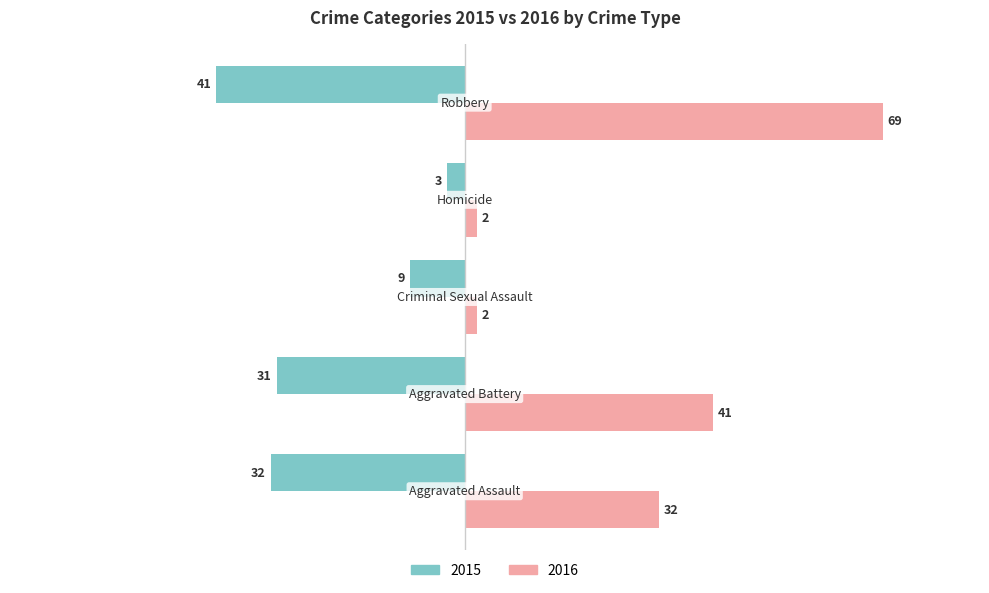

Rank the series by their maximum value, from highest to lowest.

2016, 2015